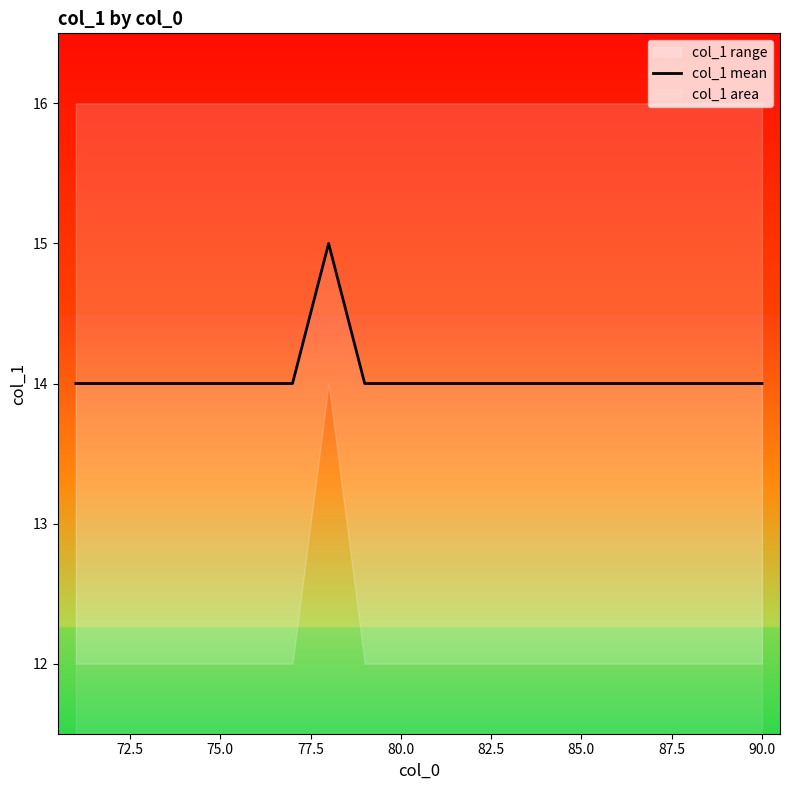

What is the label of the 9th point from the left?

90.0